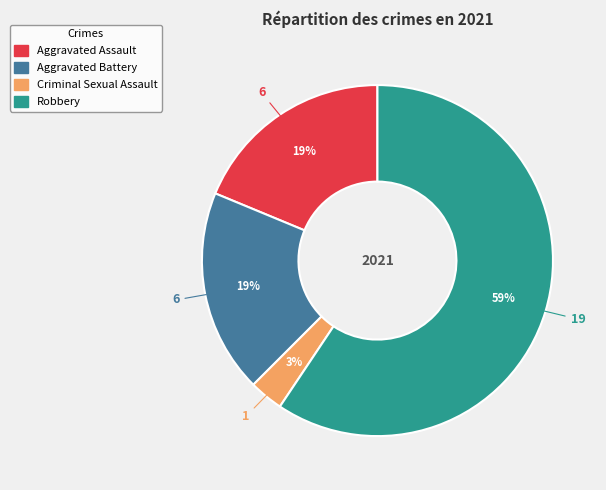

The Criminal Sexual Assault slice represents 3% of the pie. True or false?

True